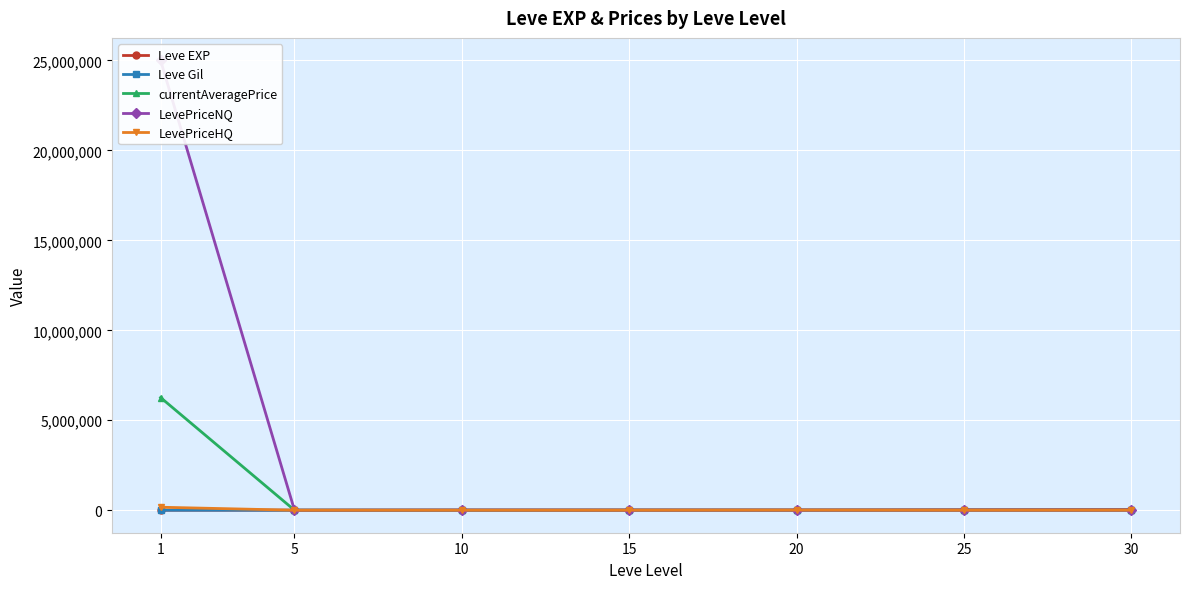

What is the sum of the Leve EXP values at 10 and 1?

10320.0